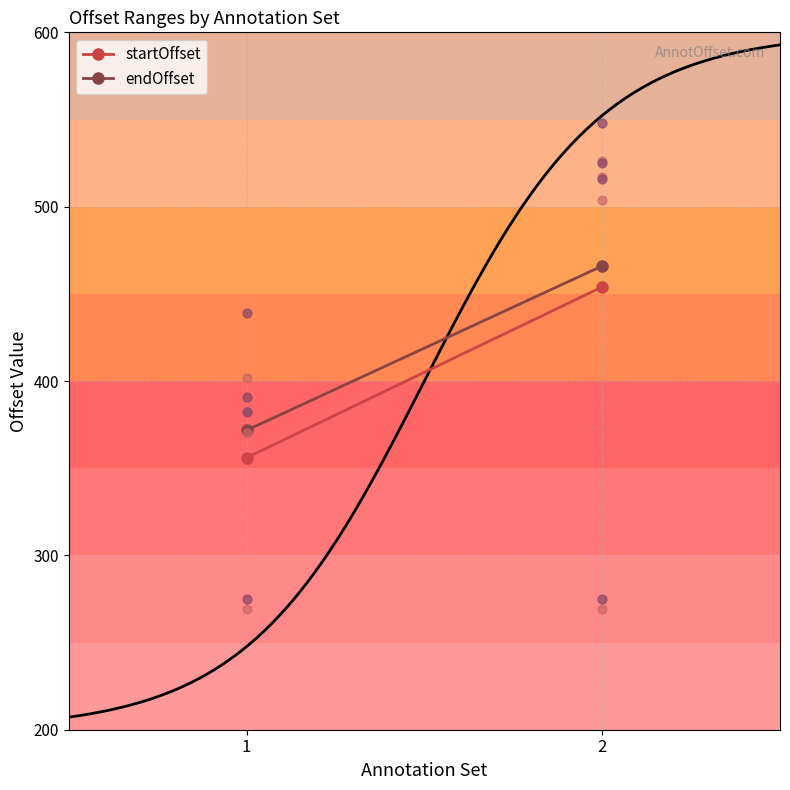

At how many categories does at least one series exceed 414?

1